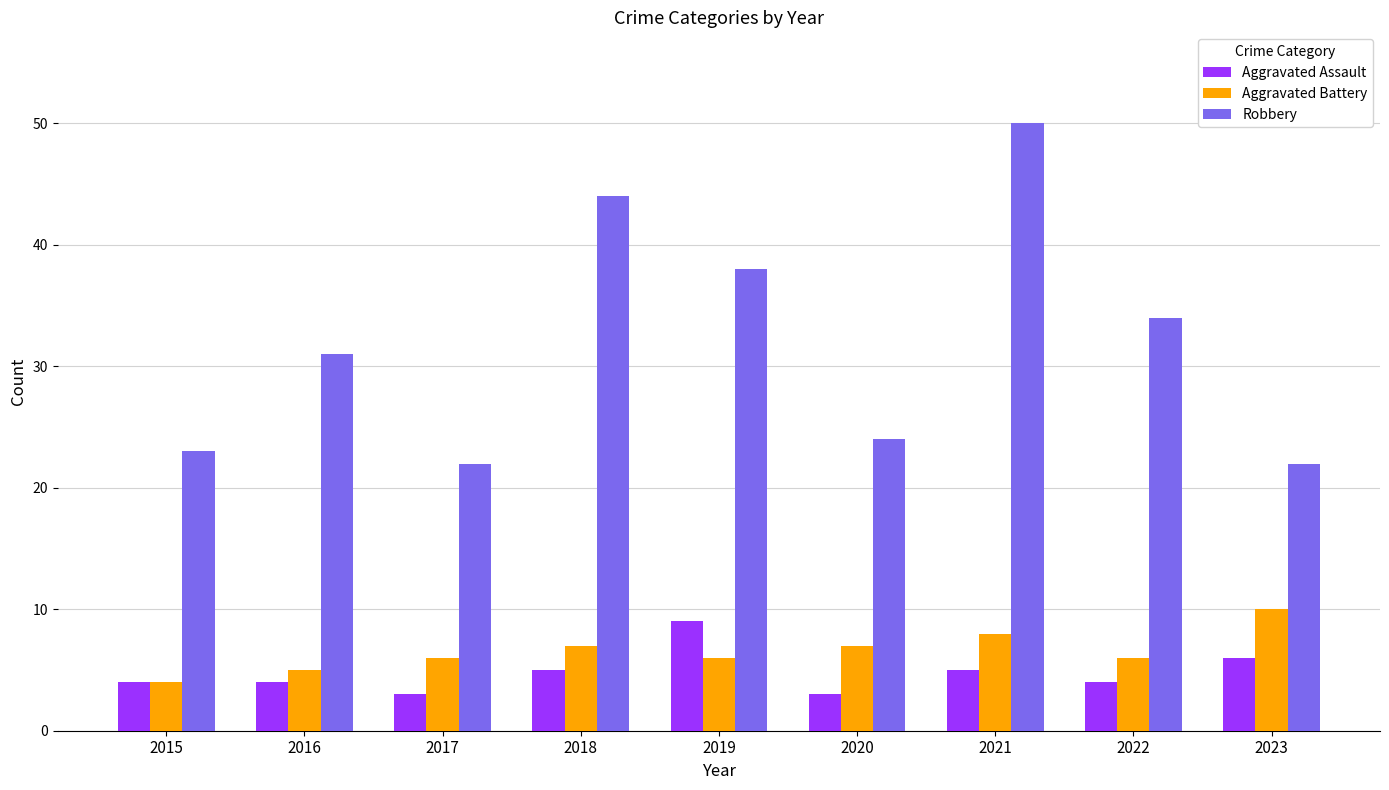

What value does the Aggravated Assault series have at 2021?

5